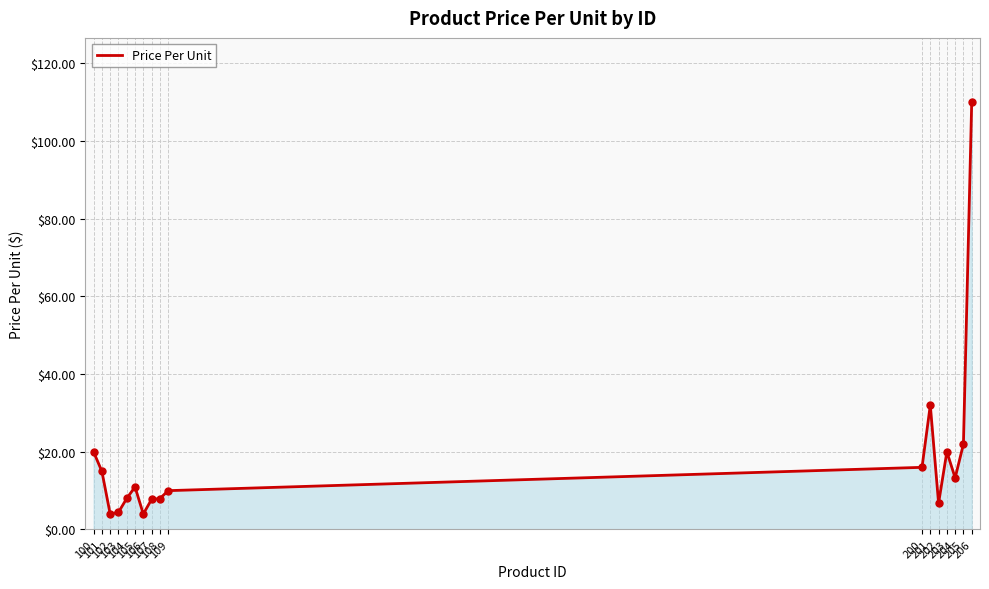

How many series are shown in this chart?

1